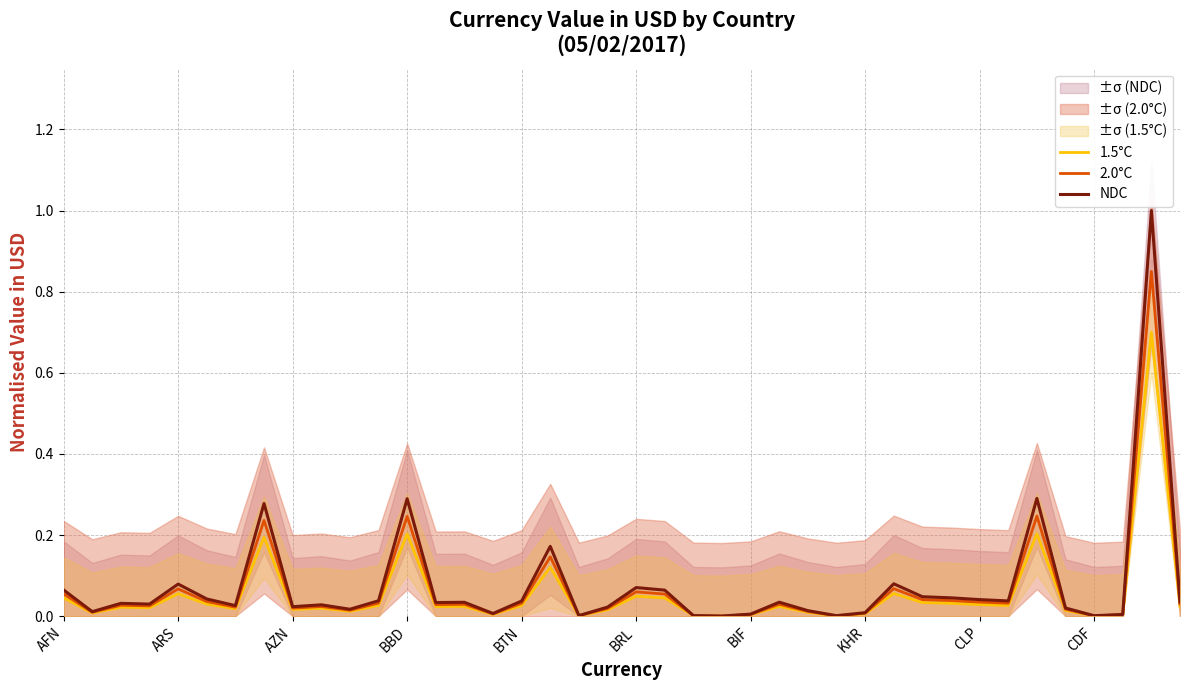

What is the highest value of the NDC series?

1.0